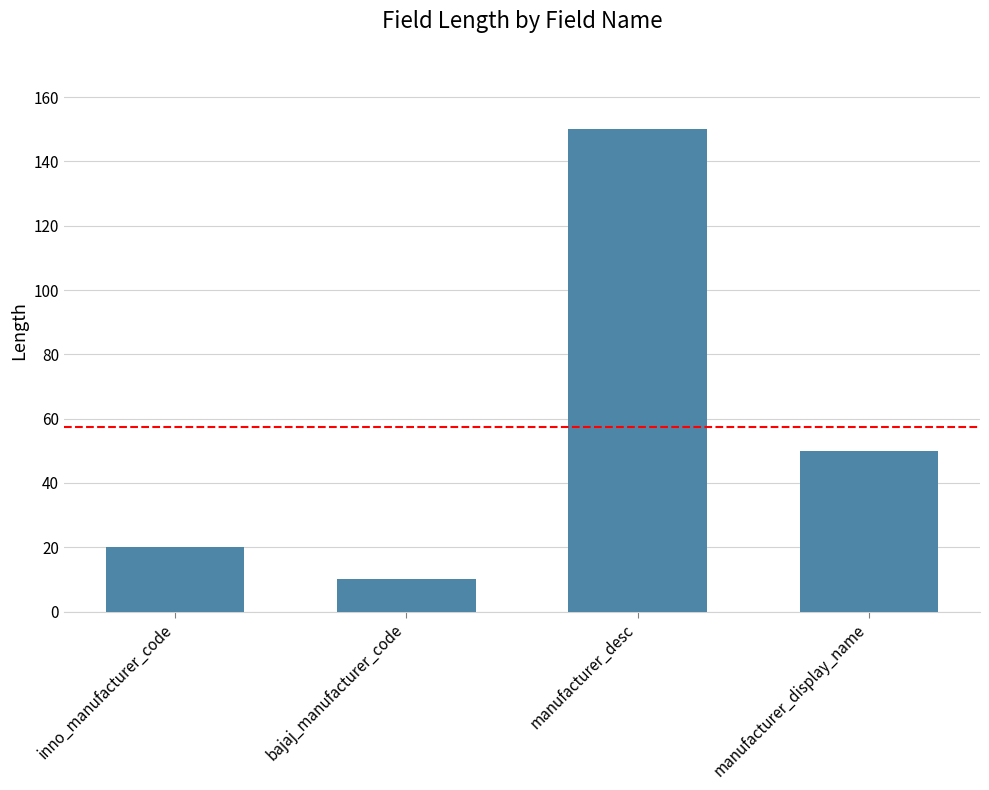

What is the average value?

58